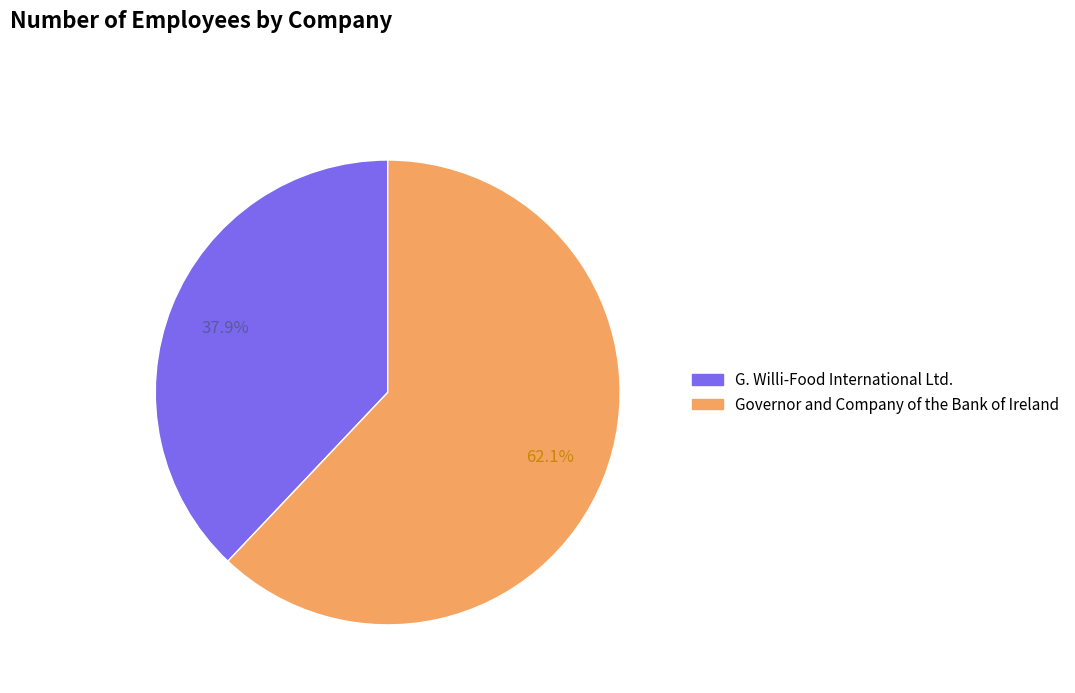

To the nearest percent, what is the combined percentage of G. Willi-Food International Ltd. and Governor and Company of the Bank of Ireland?

100%